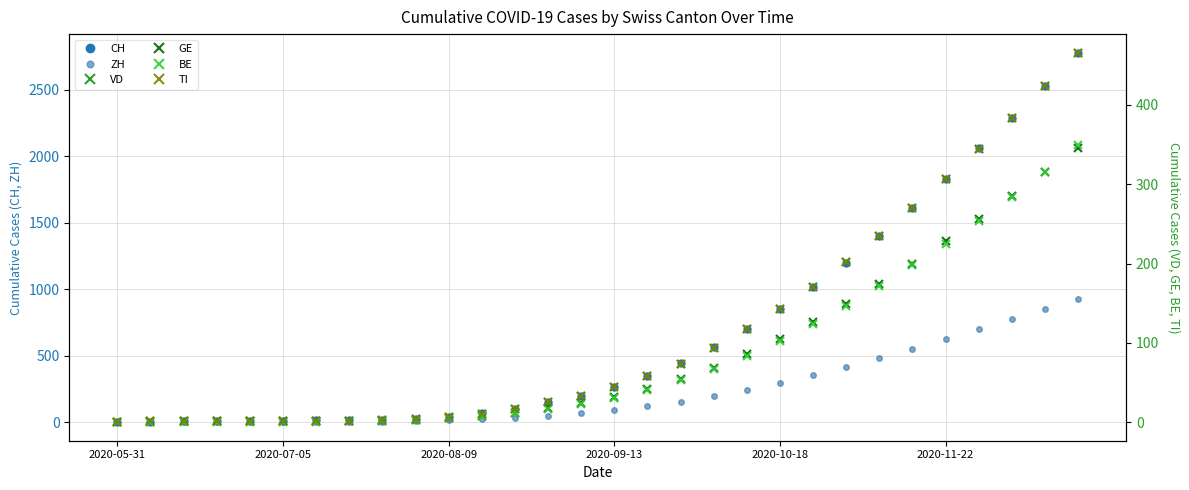

What is the difference between the highest and lowest values at 8?

16